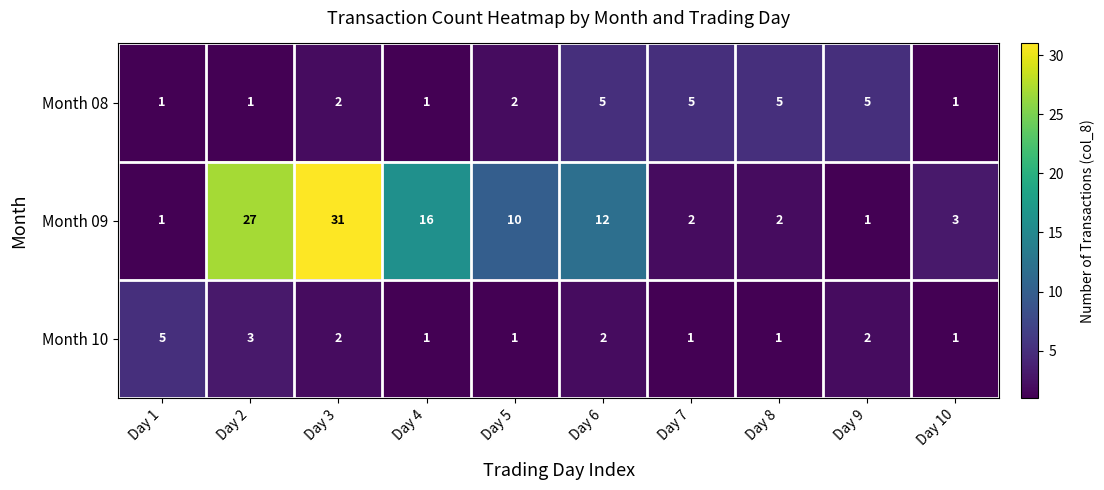

At Day 7, list the series in order from smallest to largest.

Month 10, Month 09, Month 08